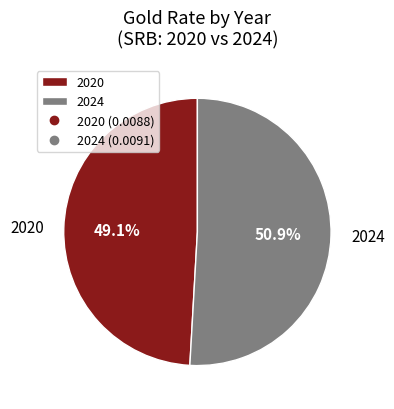

True or false: 2020 accounts for 49% of the total.

True